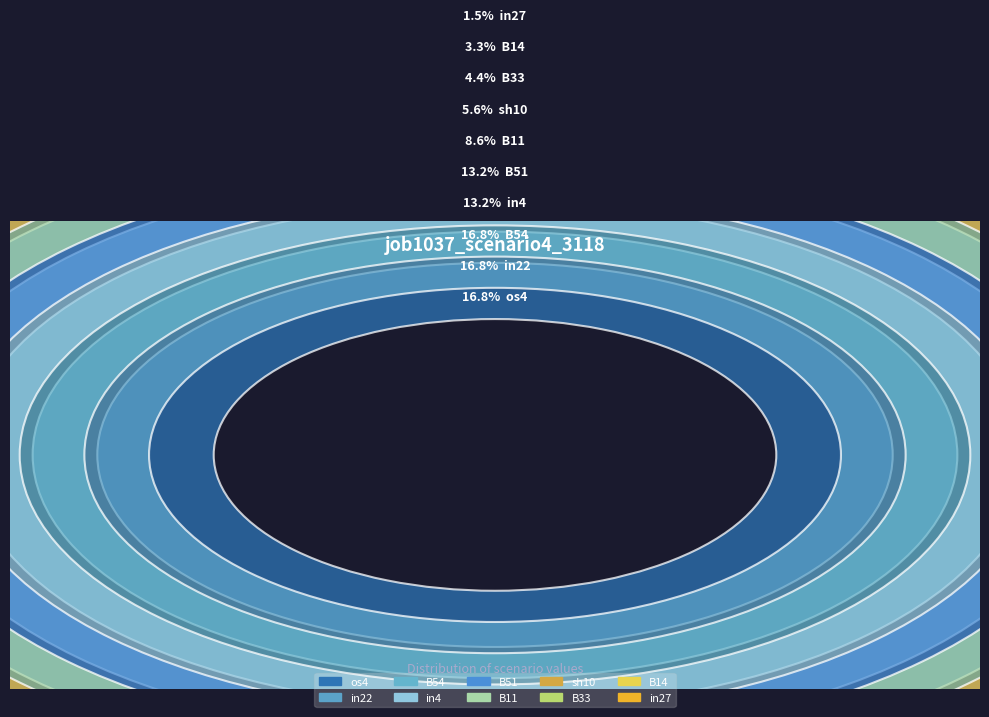

Do os4 and sh10 together represent more than half of the pie?

No